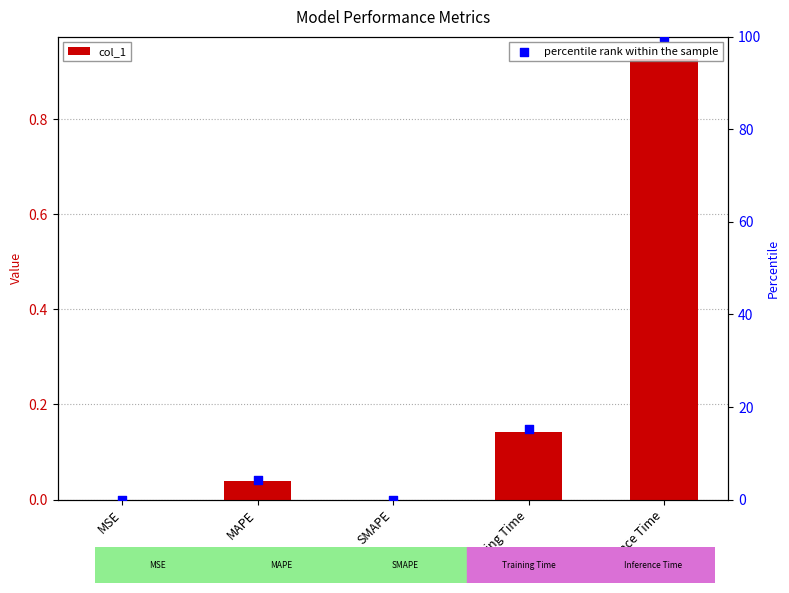

Is the value of col_1 at MAPE greater than the value of percentile rank within the sample at MAPE?

No